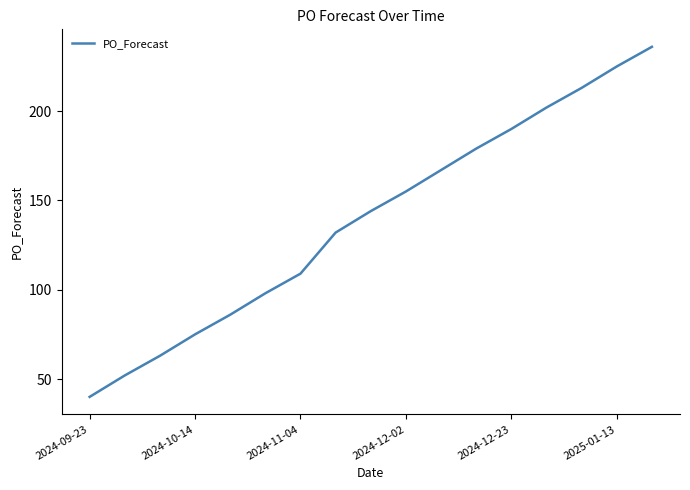

What is the smallest value displayed?

40